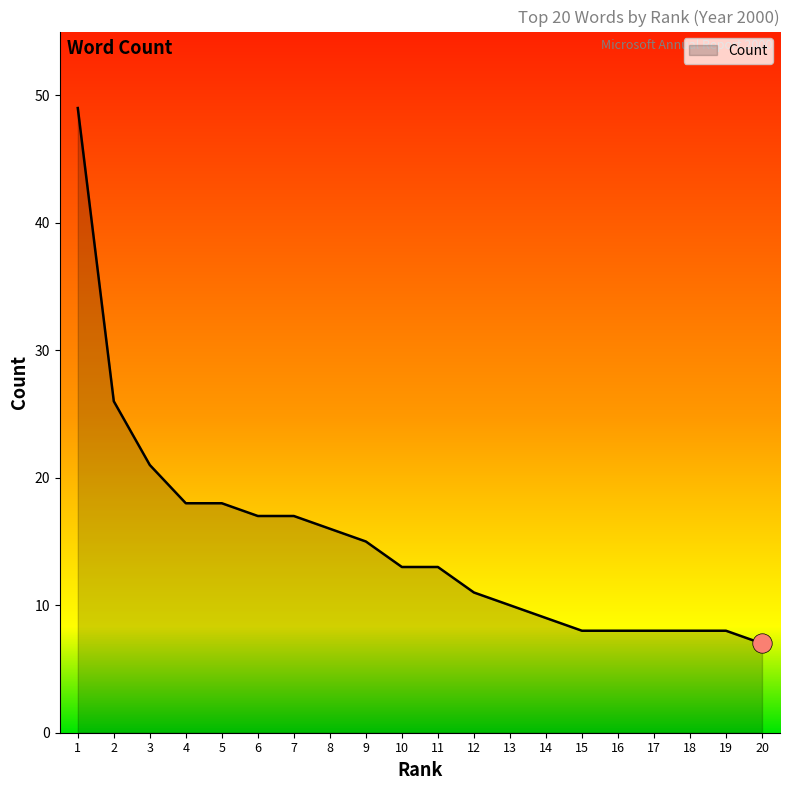

Is it true that the value at 9 is 23?

False